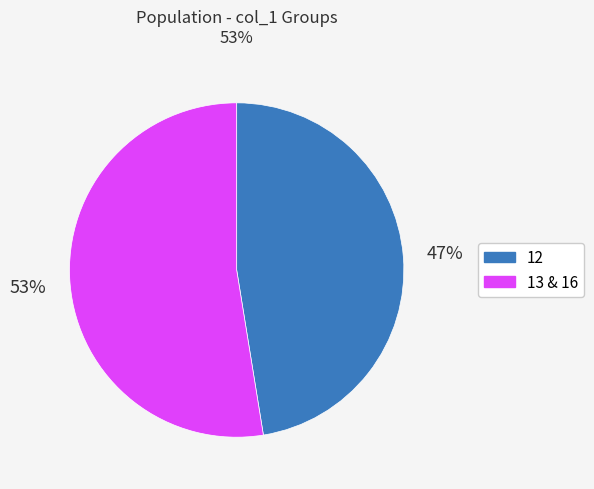

Is the sum of 12 and 13 & 16 greater than half?

Yes